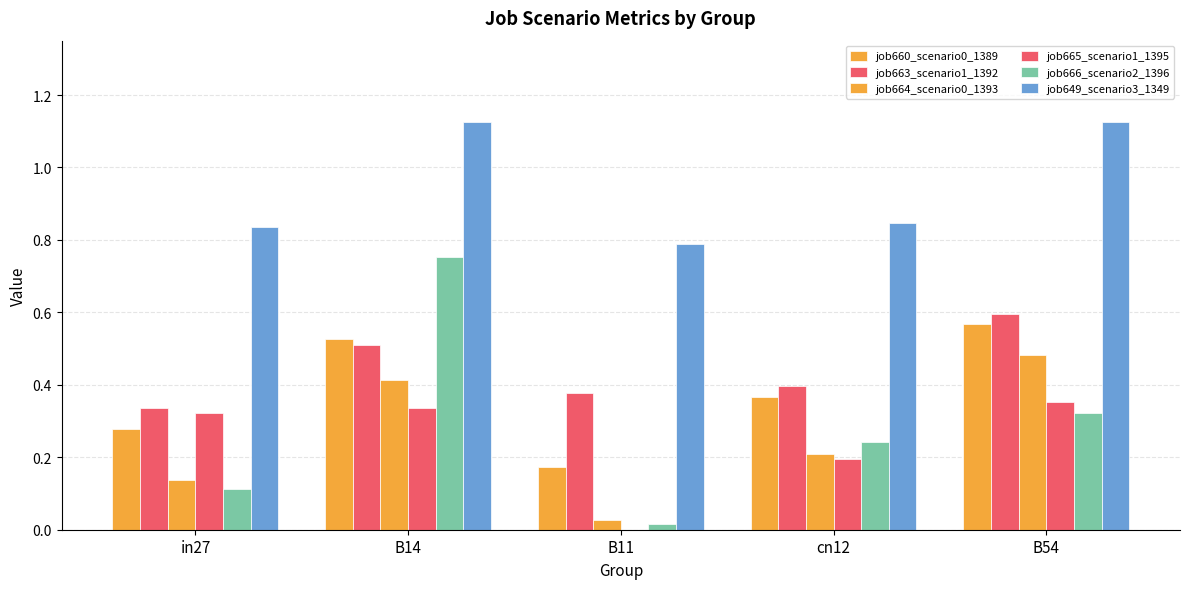

Which series changed the most between in27 and B11?

job665_scenario1_1395